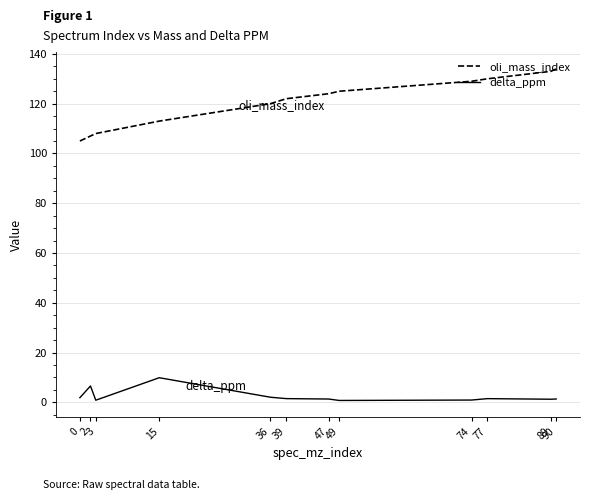

What are all the series names shown in the legend?

oli_mass_index, delta_ppm